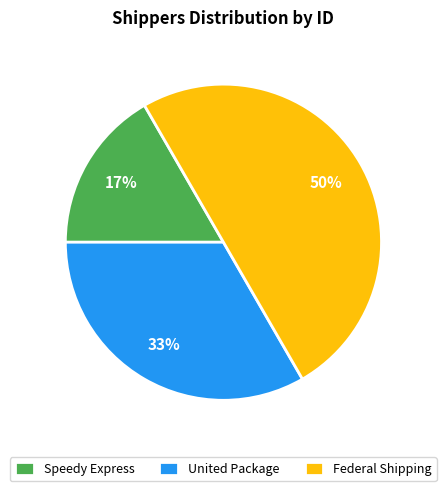

Which category has the biggest portion of the pie?

Federal Shipping